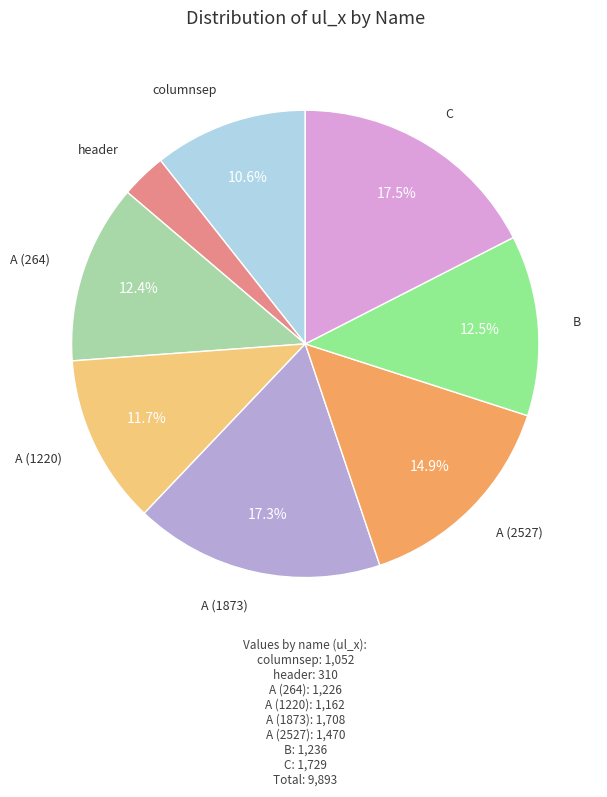

Is there any slice that represents more than half of the pie?

No